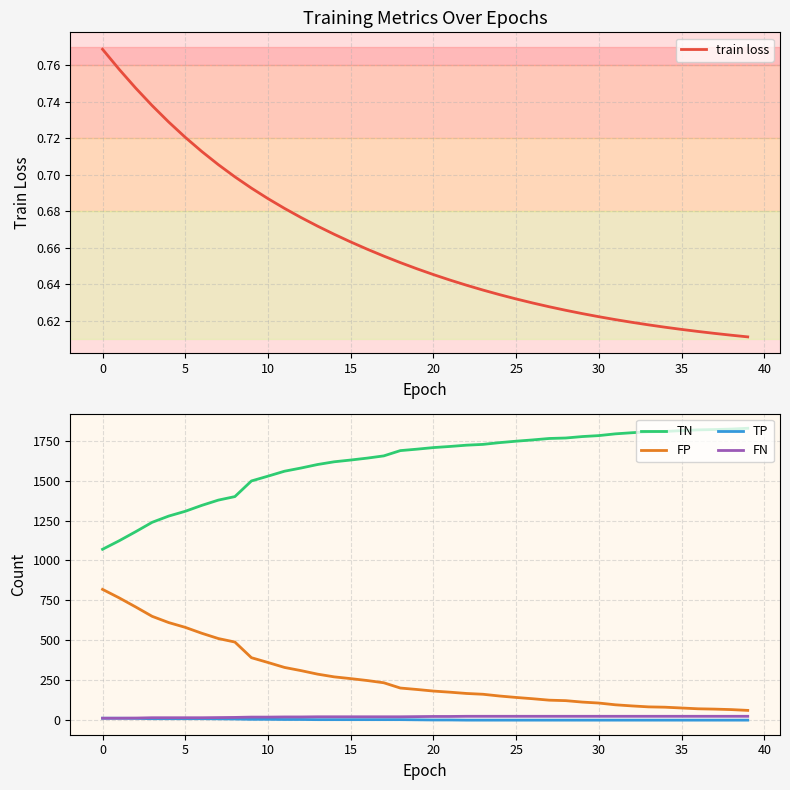

Which series has the widest spread of values?

TN